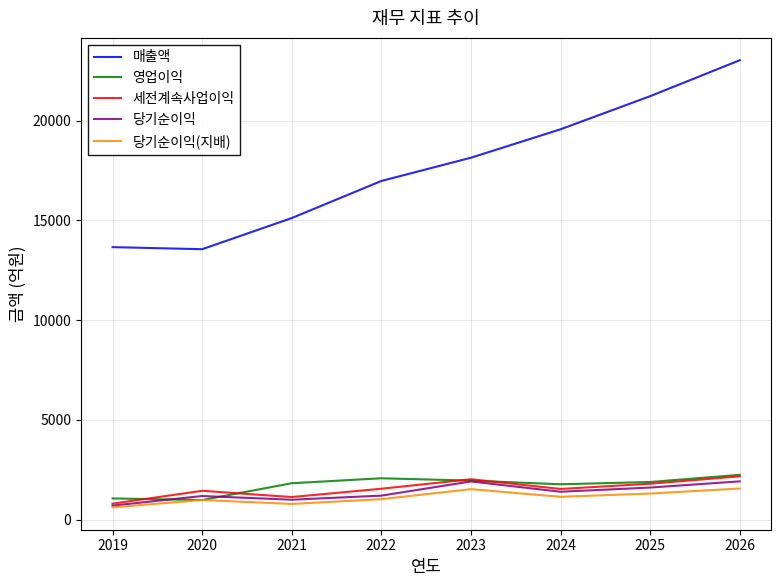

The value of 매출액 at 2021 is 15114. True or false?

True